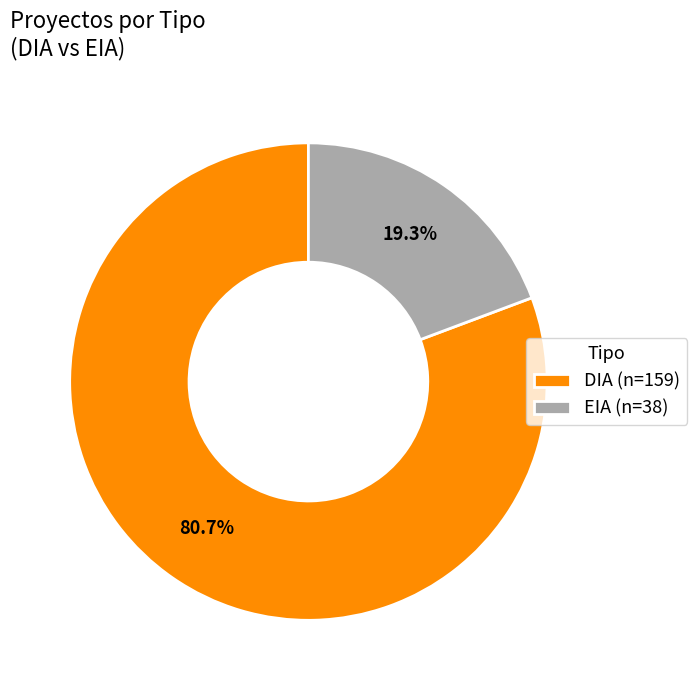

Is there a majority slice in this chart?

Yes